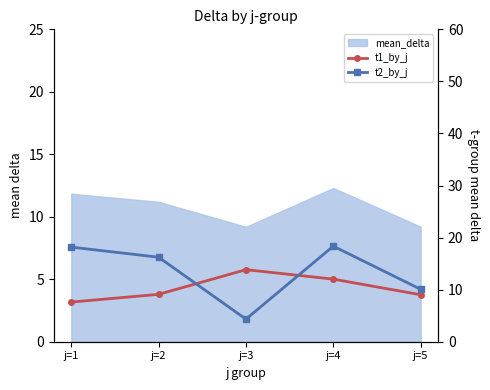

Is this an area chart (filled region under the line)?

No